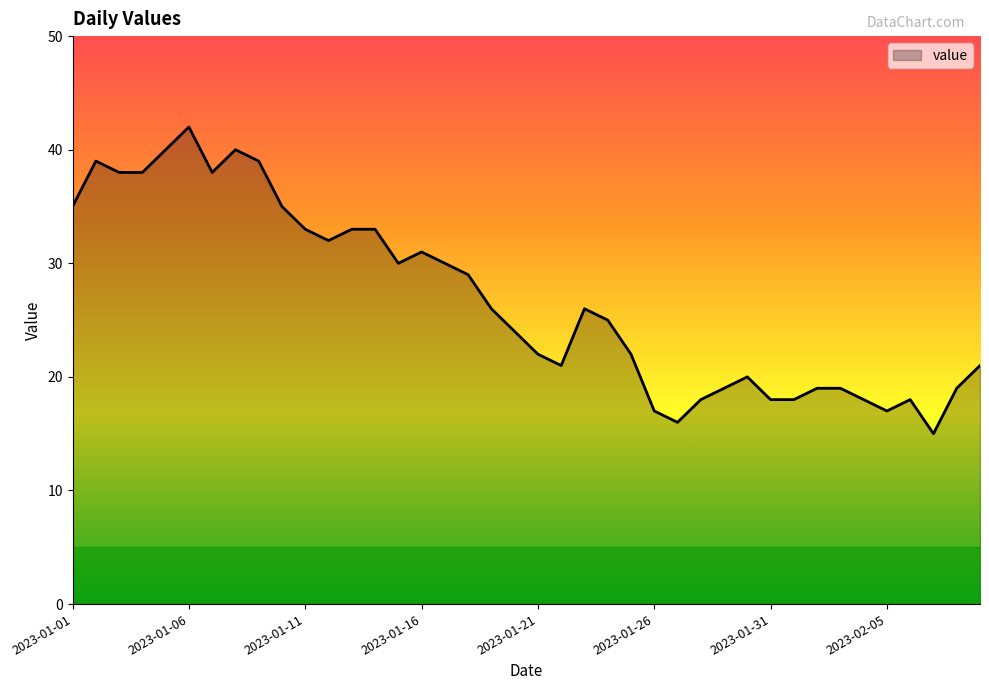

What is the difference between the second highest and second lowest values?

24